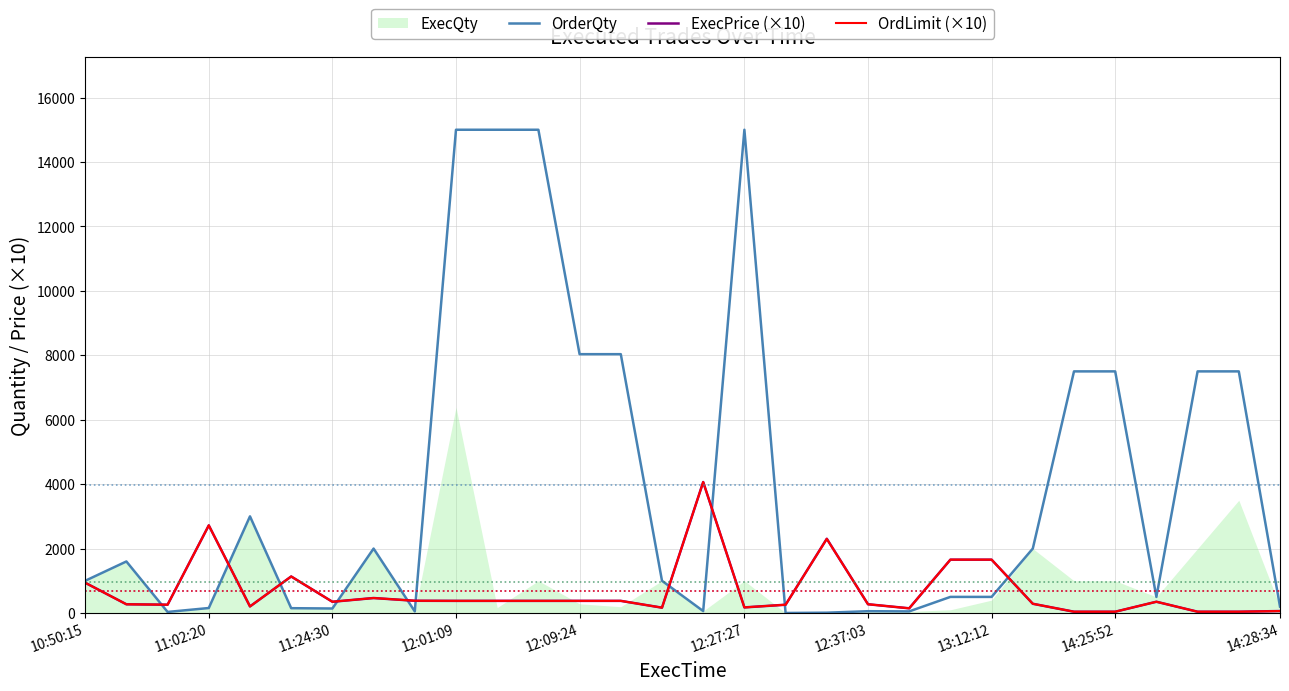

How many categories are shown in the chart?

30